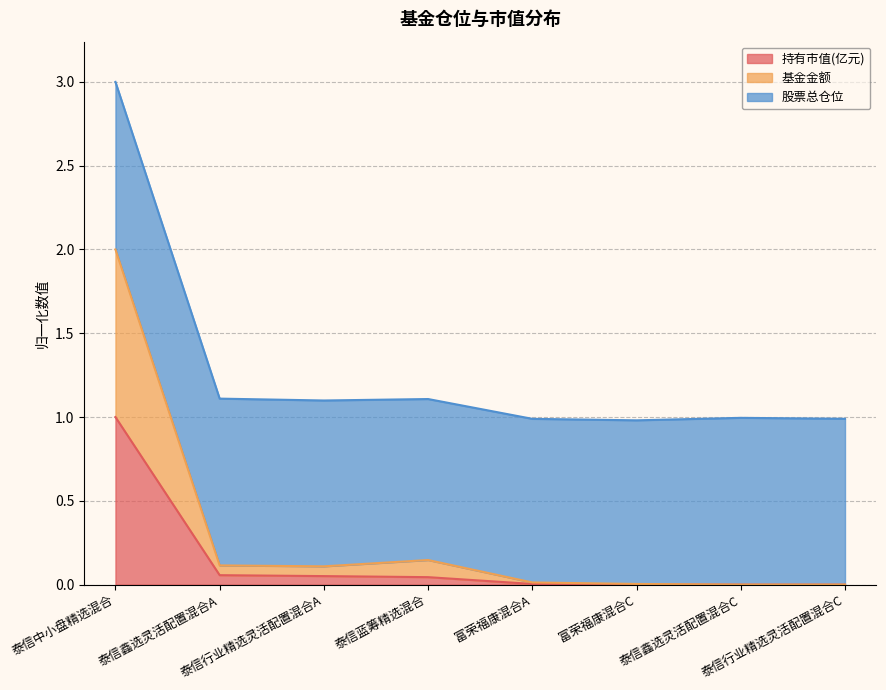

True or false: 持有市值(亿元) has more than 0 points higher than both neighbors.

False